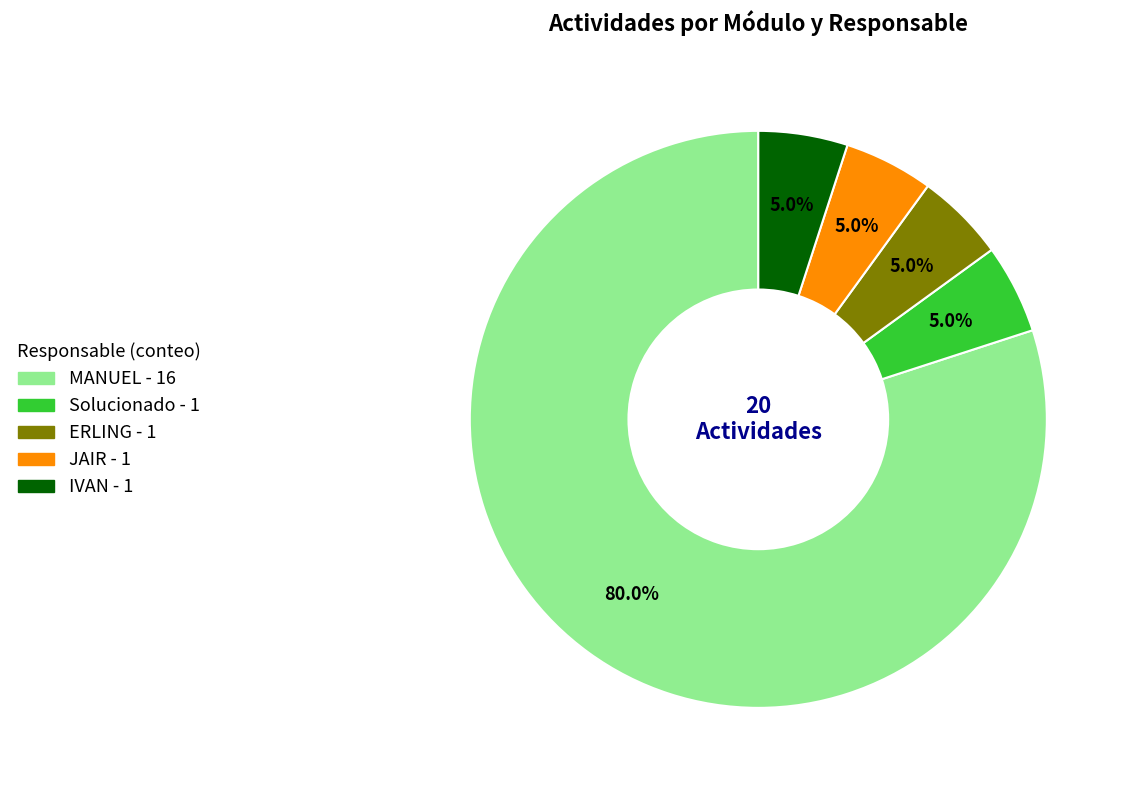

Does ERLING represent more than half of the total?

No